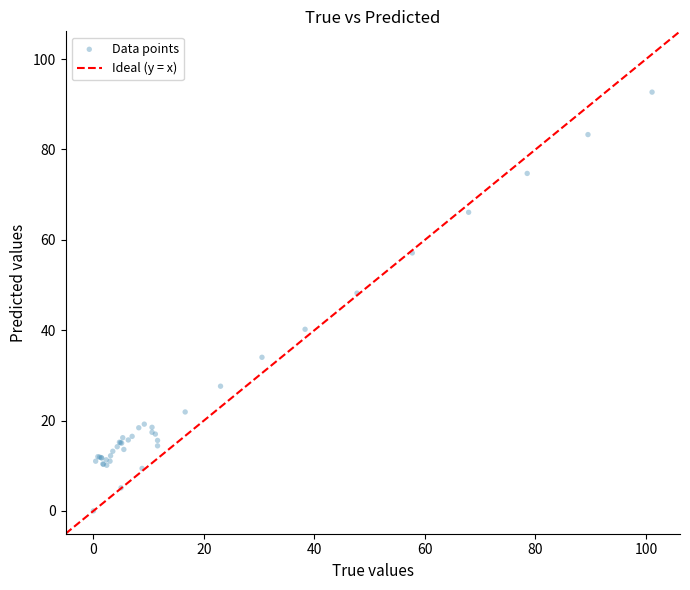

What Y value in the scatter plot is closest to 46?

48.2